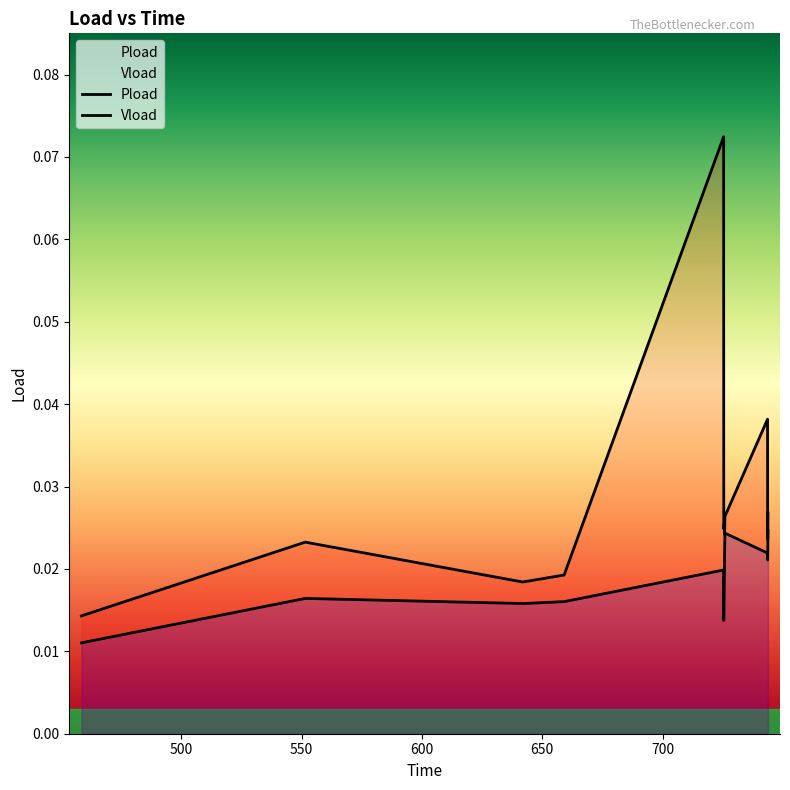

Where is Vload nearest to the value 0?

458.616